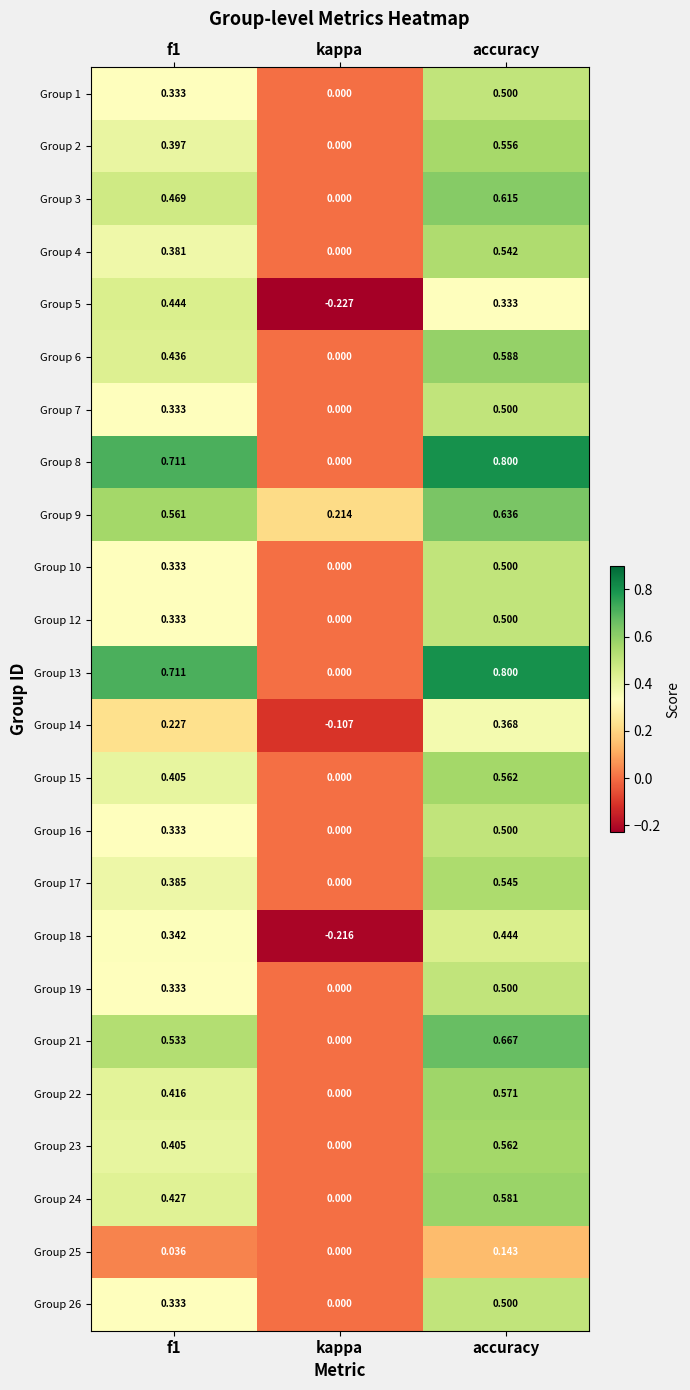

At which category is the sum across all series the highest?

accuracy